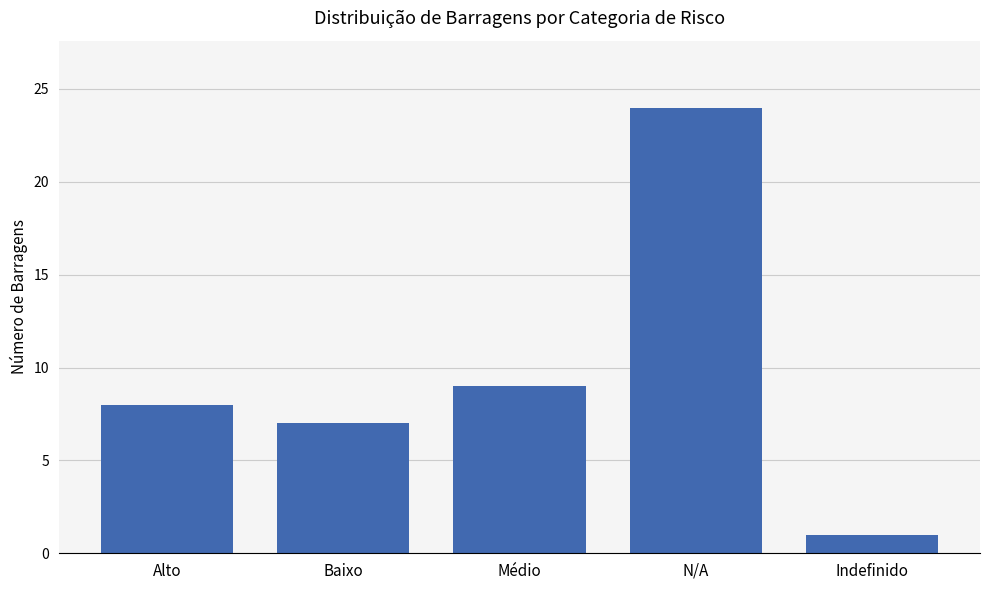

Between Indefinido and Baixo, which is larger?

Baixo